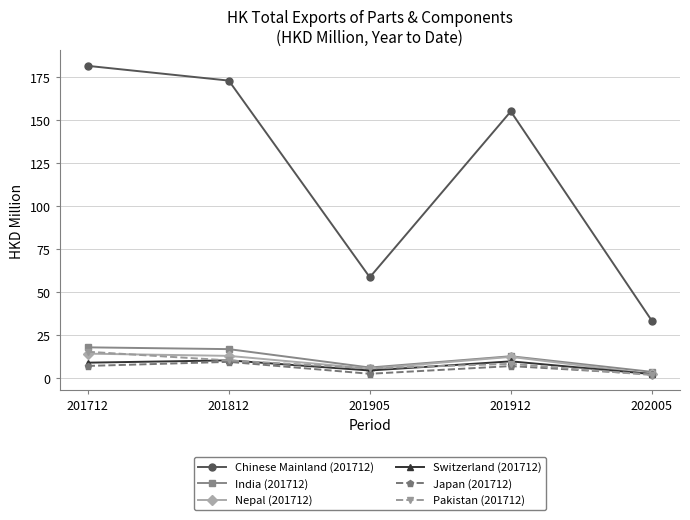

Which series changed the most between 201712 and 201905?

Chinese Mainland (201712)